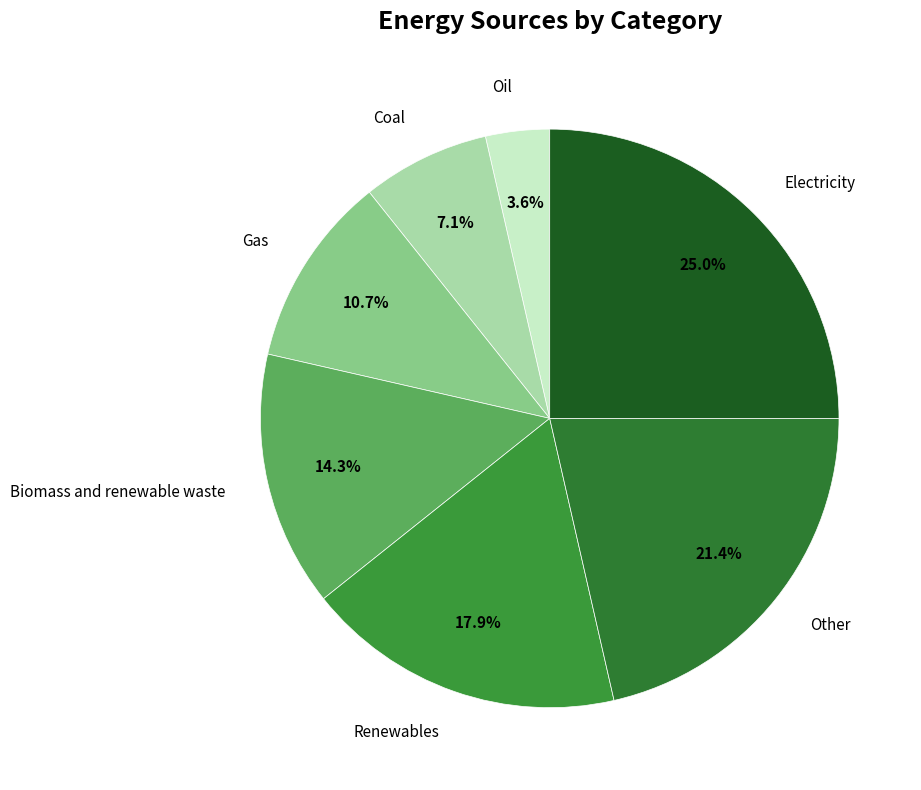

Is there any slice that represents more than half of the pie?

No